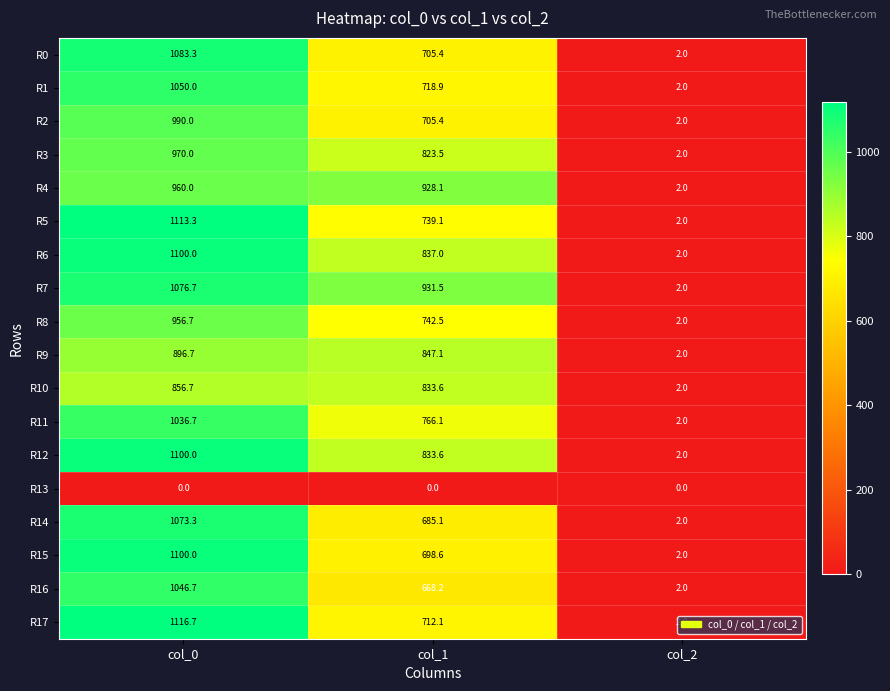

What is the total value across all series at col_0?

17526.8